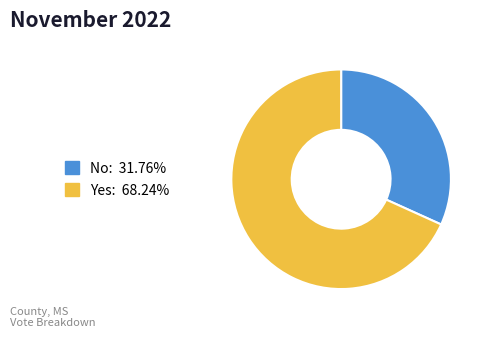

Is there any slice that represents more than half of the pie?

Yes